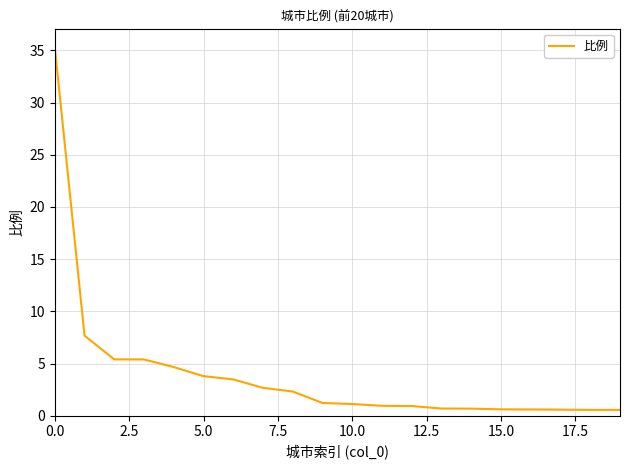

What is the greatest value displayed?

35.3